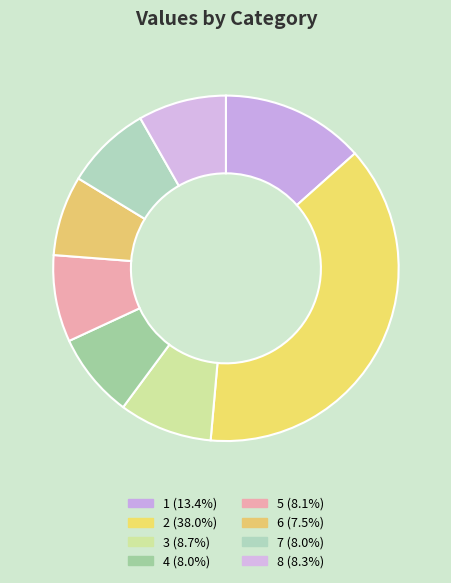

The 6 slice represents 1% of the pie. True or false?

False